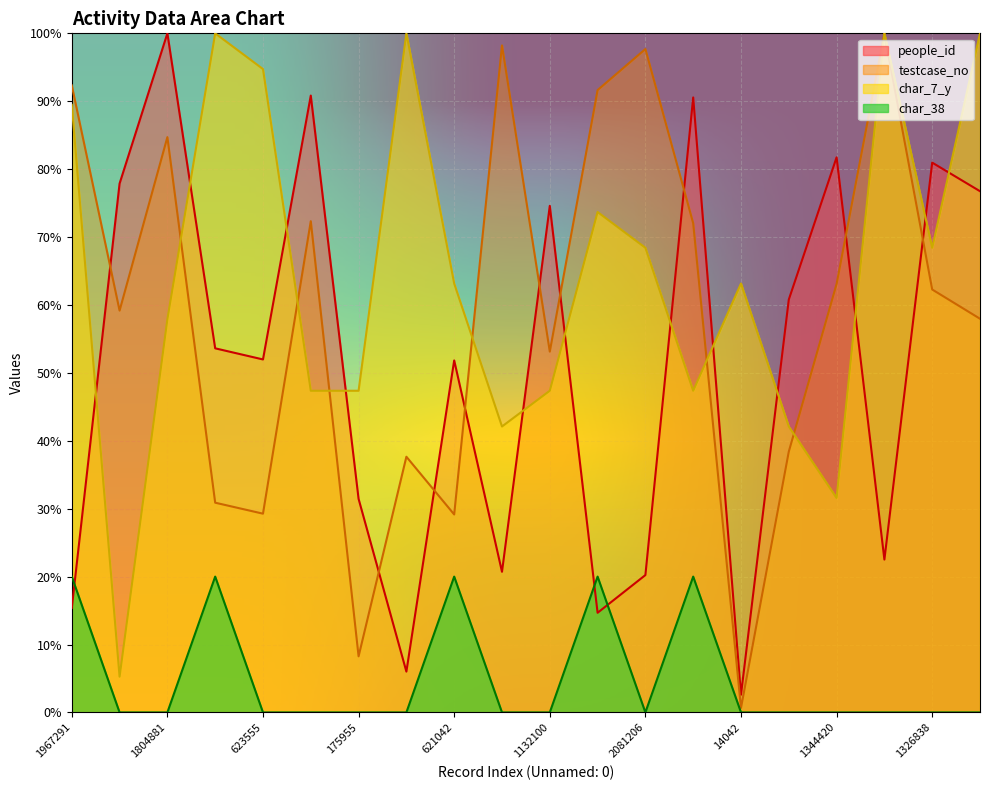

What is the spread (max minus min) of values at 14042?

63.2